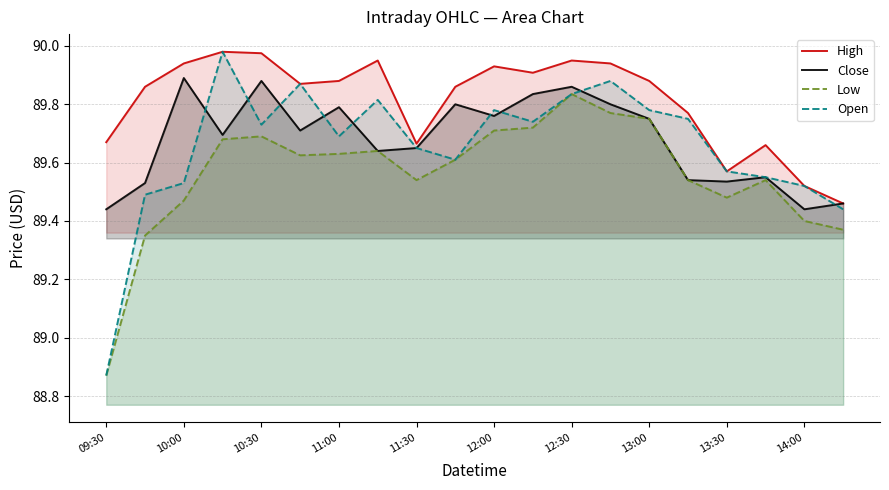

What position from the left is 09:30?

1